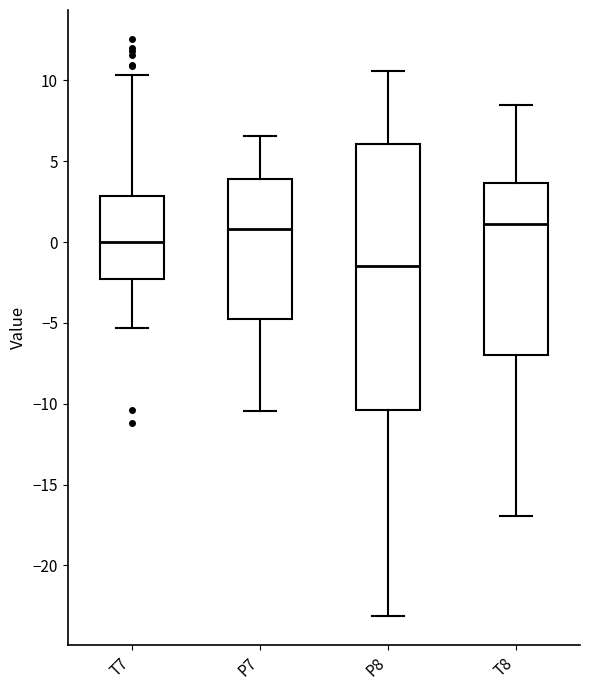

Reading left to right, transcribe this box plot: for each box, give where its median line is, the range the box spans, and where its two whiskers end, as read against the y-axis. The values are not printed on the chart, so give them approximately, as read against the axis.

T7: median 0.0, box -2.5 to 3.0, whiskers -5.5 to 10.5
P7: median 1.0, box -4.5 to 4.0, whiskers -10.5 to 6.5
P8: median -1.5, box -10.5 to 6.0, whiskers -23.0 to 10.5
T8: median 1.0, box -7.0 to 3.5, whiskers -17.0 to 8.5